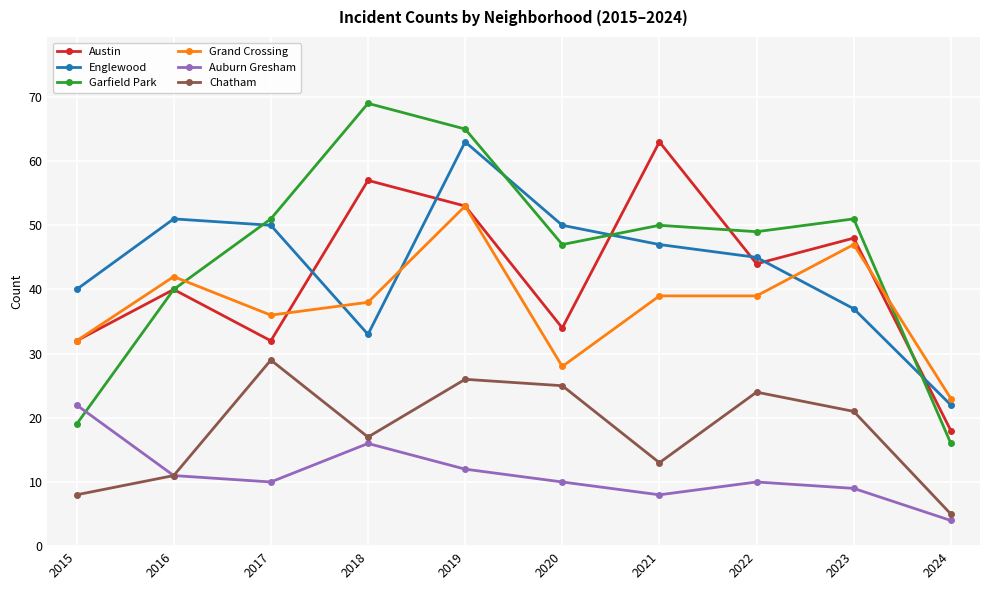

True or false: Chatham and Grand Crossing intersect in this chart.

False